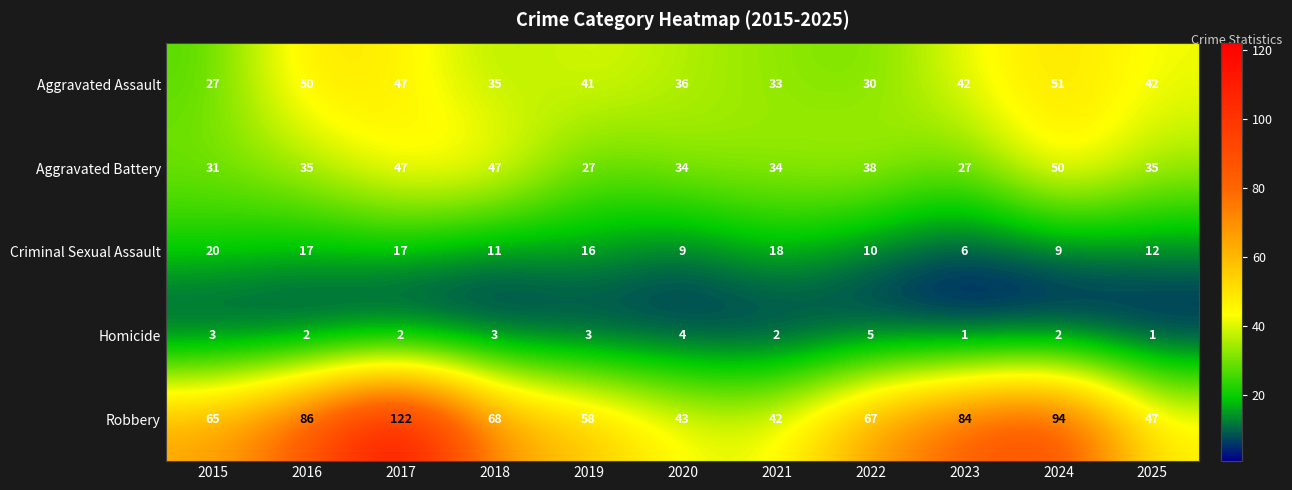

Between 2018 and 2020, which series saw the biggest shift?

Robbery